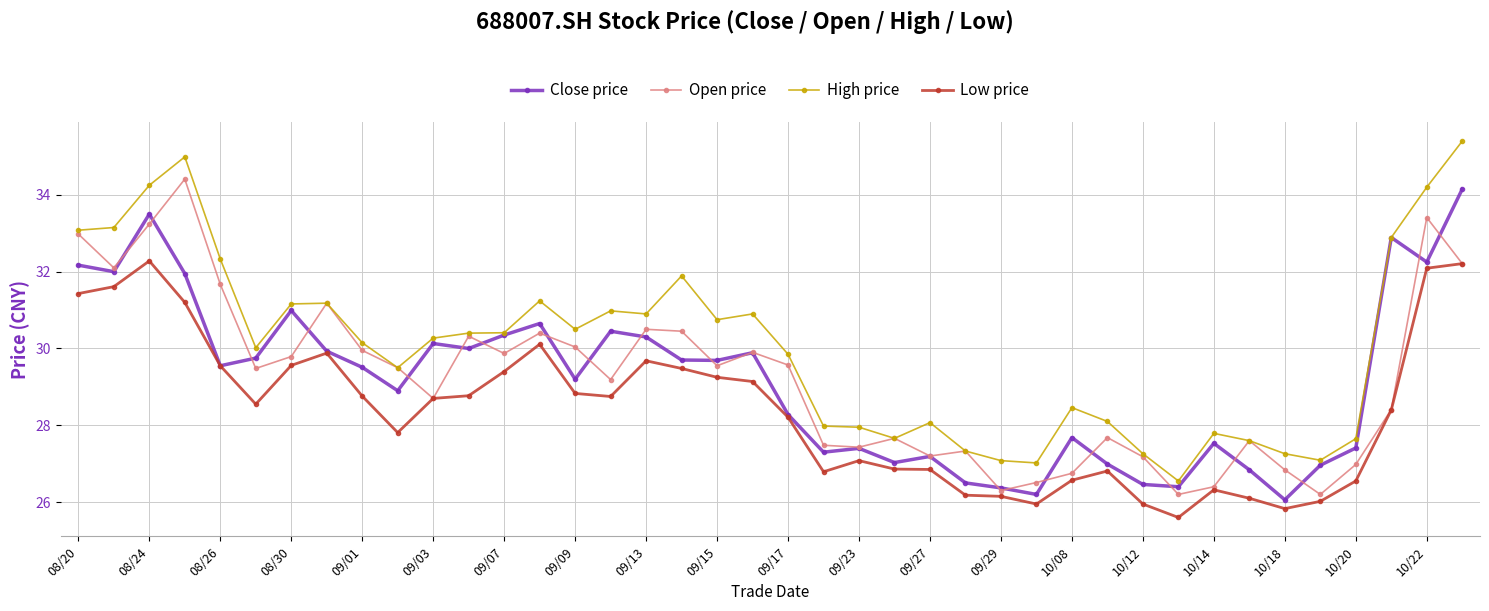

What is the value of the Open price point at the 13th from the left?

29.9